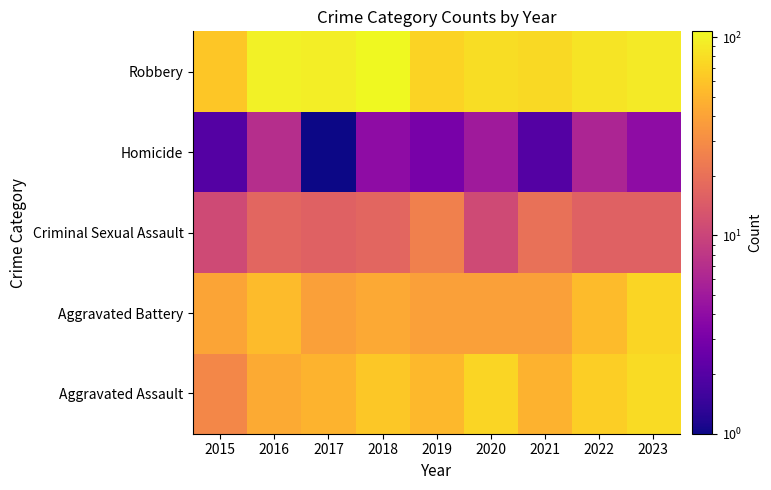

Reading left to right, list all the values displayed in this chart.

Aggravated Assault: 2015=28	2016=44	2017=49	2018=63	2019=52	2020=72	2021=48	2022=67	2023=78
Aggravated Battery: 2015=41	2016=54	2017=39	2018=43	2019=39	2020=39	2021=39	2022=54	2023=72
Criminal Sexual Assault: 2015=11	2016=17	2017=16	2018=17	2019=25	2020=11	2021=20	2022=16	2023=16
Homicide: 2015=2	2016=7	2017=1	2018=4	2019=3	2020=5	2021=2	2022=6	2023=4
Robbery: 2015=61	2016=98	2017=95	2018=107	2019=71	2020=79	2021=76	2022=85	2023=91